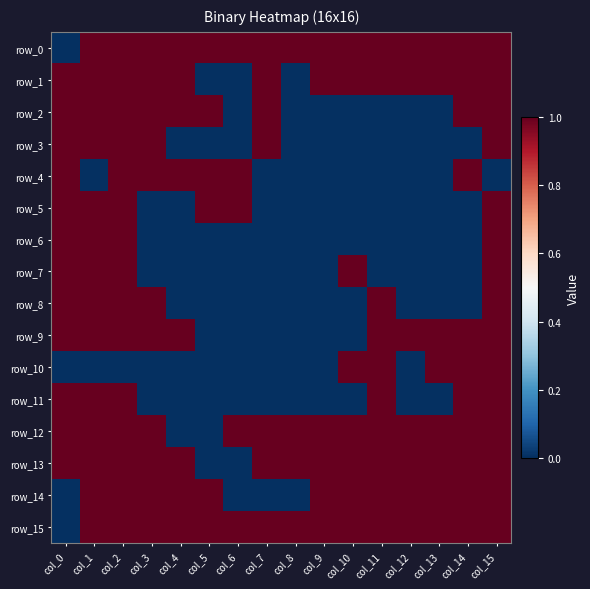

Which series has the widest spread of values?

row_0